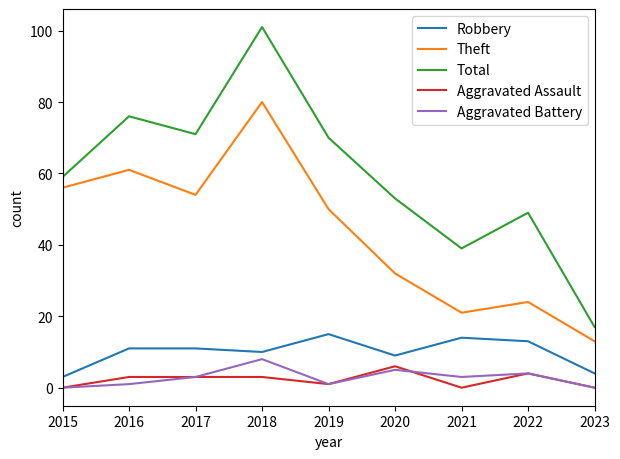

Read the Theft value at 2022.

24